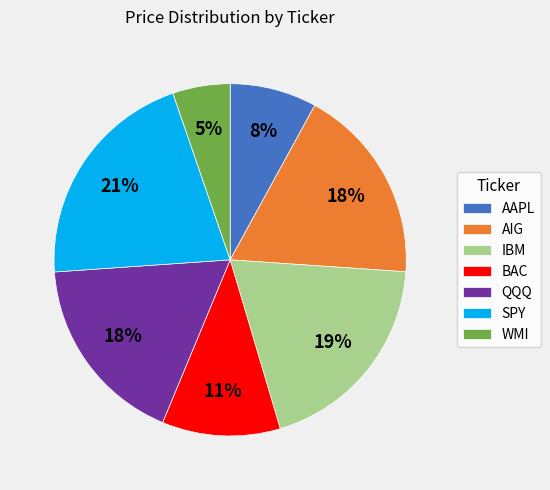

To the nearest percent, what is the difference between the BAC and SPY slice percentages?

10%